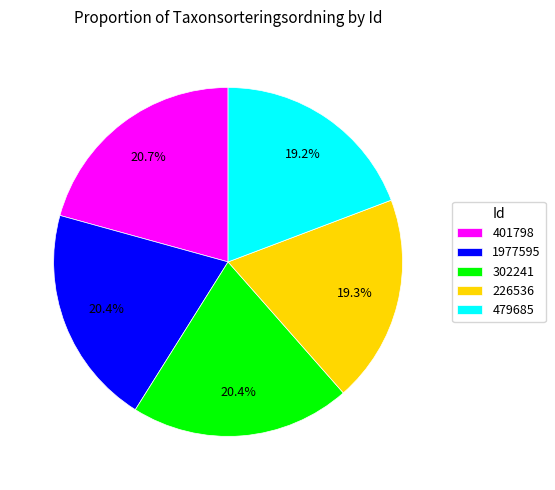

What percentage is the 479685 slice, to the nearest percent?

19%